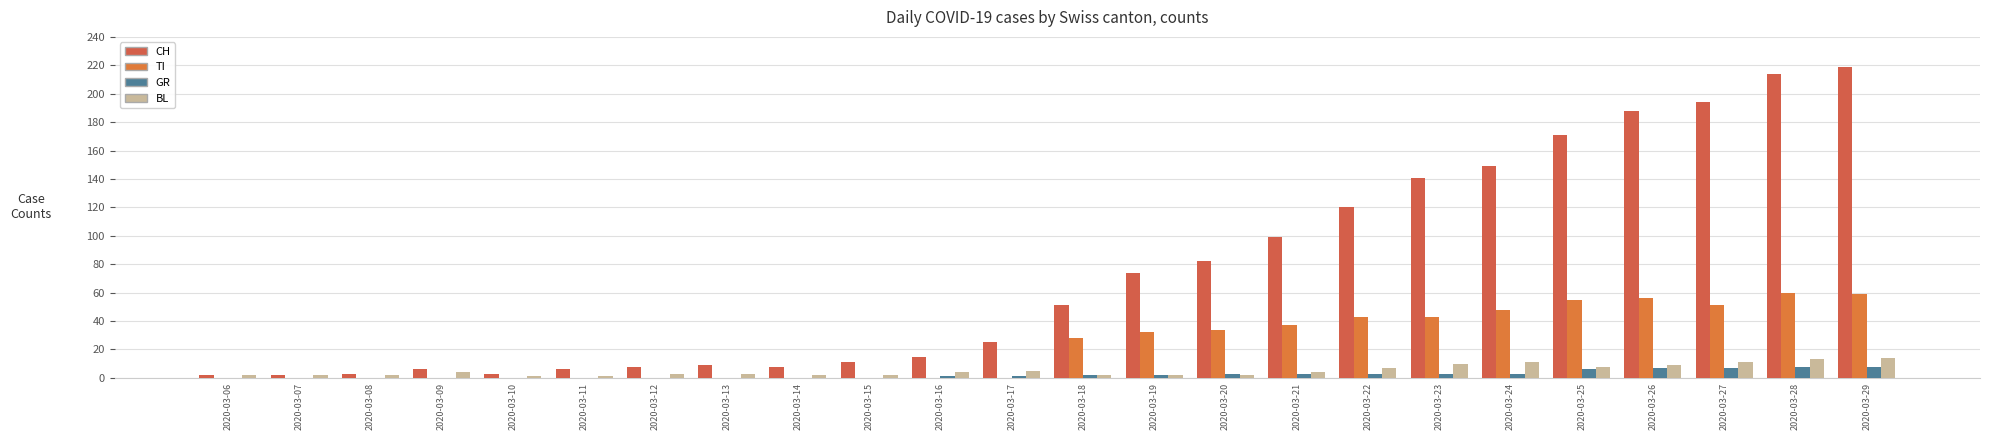

Reading left to right, list all the values displayed in this chart.

CH: 2020-03-06=2	2020-03-07=2	2020-03-08=3	2020-03-09=6	2020-03-10=3	2020-03-11=6	2020-03-12=8	2020-03-13=9	2020-03-14=8	2020-03-15=11	2020-03-16=15	2020-03-17=25	2020-03-18=51	2020-03-19=74	2020-03-20=82	2020-03-21=99	2020-03-22=120	2020-03-23=141	2020-03-24=149	2020-03-25=171	2020-03-26=188	2020-03-27=194	2020-03-28=214	2020-03-29=219
TI: 2020-03-06=0	2020-03-07=0	2020-03-08=0	2020-03-09=0	2020-03-10=0	2020-03-11=0	2020-03-12=0	2020-03-13=0	2020-03-14=0	2020-03-15=0	2020-03-16=0	2020-03-17=0	2020-03-18=28	2020-03-19=32	2020-03-20=34	2020-03-21=37	2020-03-22=43	2020-03-23=43	2020-03-24=48	2020-03-25=55	2020-03-26=56	2020-03-27=51	2020-03-28=60	2020-03-29=59
GR: 2020-03-06=0	2020-03-07=0	2020-03-08=0	2020-03-09=0	2020-03-10=0	2020-03-11=0	2020-03-12=0	2020-03-13=0	2020-03-14=0	2020-03-15=0	2020-03-16=1	2020-03-17=1	2020-03-18=2	2020-03-19=2	2020-03-20=3	2020-03-21=3	2020-03-22=3	2020-03-23=3	2020-03-24=3	2020-03-25=6	2020-03-26=7	2020-03-27=7	2020-03-28=8	2020-03-29=8
BL: 2020-03-06=2	2020-03-07=2	2020-03-08=2	2020-03-09=4	2020-03-10=1	2020-03-11=1	2020-03-12=3	2020-03-13=3	2020-03-14=2	2020-03-15=2	2020-03-16=4	2020-03-17=5	2020-03-18=2	2020-03-19=2	2020-03-20=2	2020-03-21=4	2020-03-22=7	2020-03-23=10	2020-03-24=11	2020-03-25=8	2020-03-26=9	2020-03-27=11	2020-03-28=13	2020-03-29=14